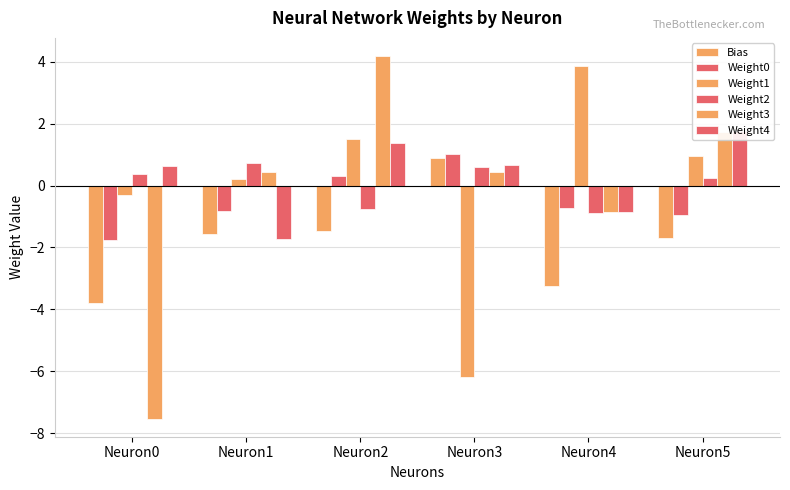

Reading left to right, transcribe all the data shown in this chart.

Bias: -3.8	-1.6	-1.5	0.9	-3.2	-1.7
Weight0: -1.8	-0.8	0.3	1.0	-0.7	-0.9
Weight1: -0.3	0.2	1.5	-6.2	3.9	1.0
Weight2: 0.4	0.7	-0.8	0.6	-0.9	0.2
Weight3: -7.5	0.4	4.2	0.4	-0.9	1.7
Weight4: 0.6	-1.7	1.4	0.7	-0.9	1.8